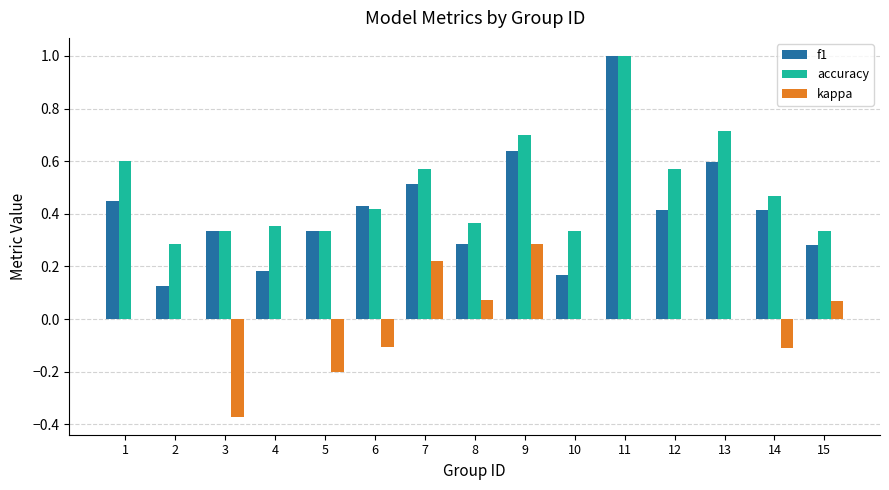

Is the value of accuracy at 4 greater than the value of kappa at 11?

Yes